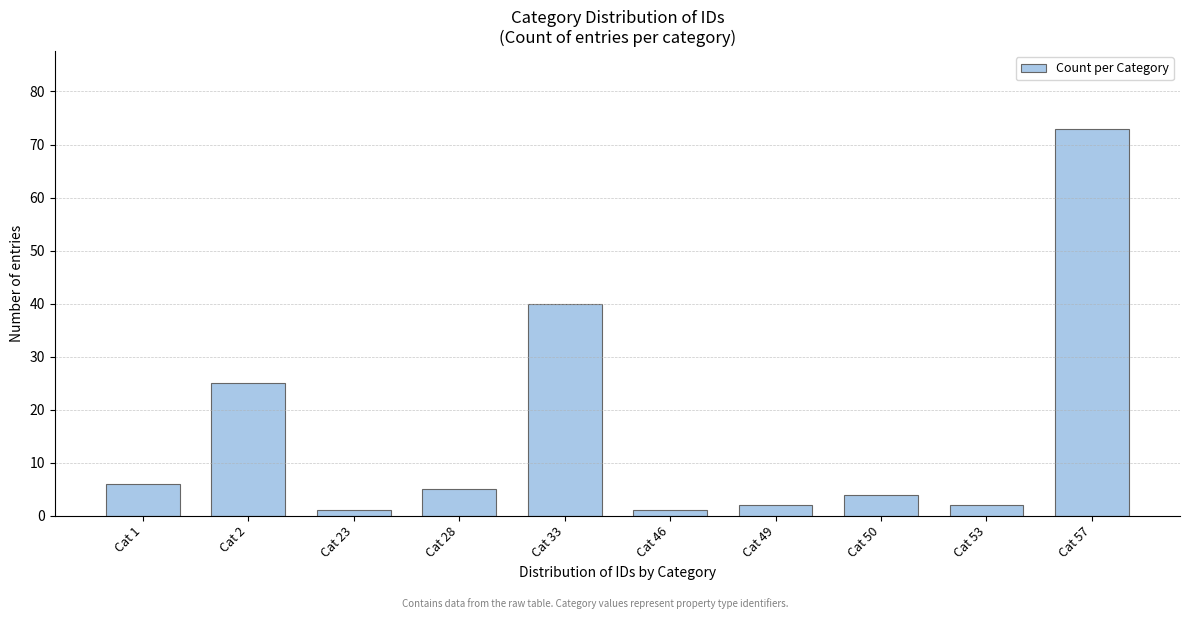

Reading left to right, transcribe all the data shown in this chart.

Cat 1=6	Cat 2=25	Cat 23=1	Cat 28=5	Cat 33=40	Cat 46=1	Cat 49=2	Cat 50=4	Cat 53=2	Cat 57=73